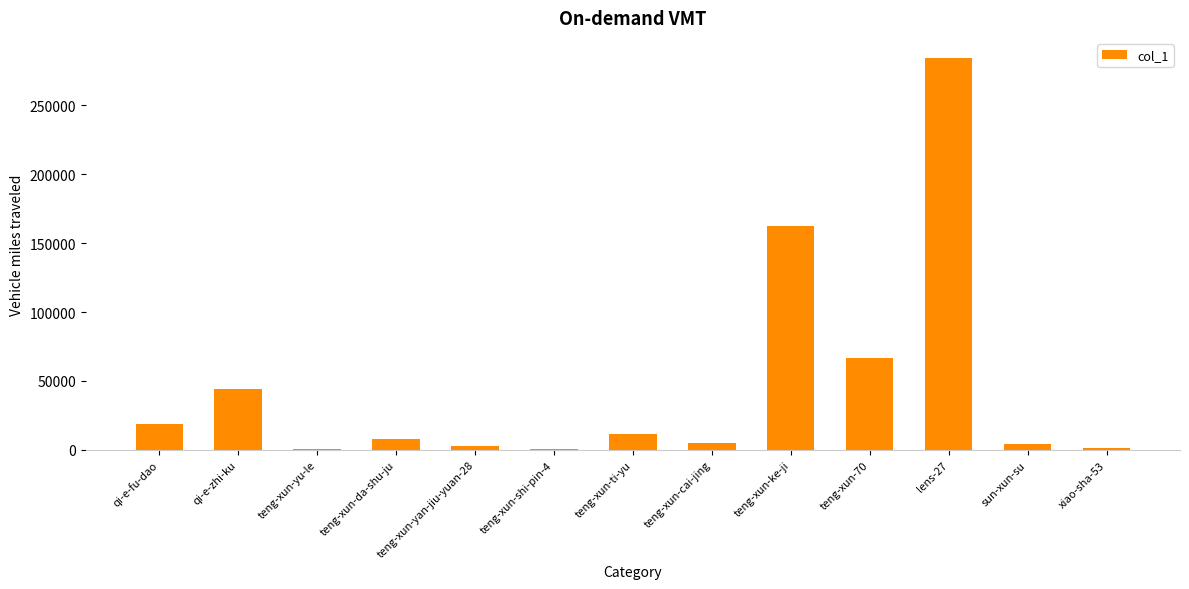

What is the sum of all values?

609634